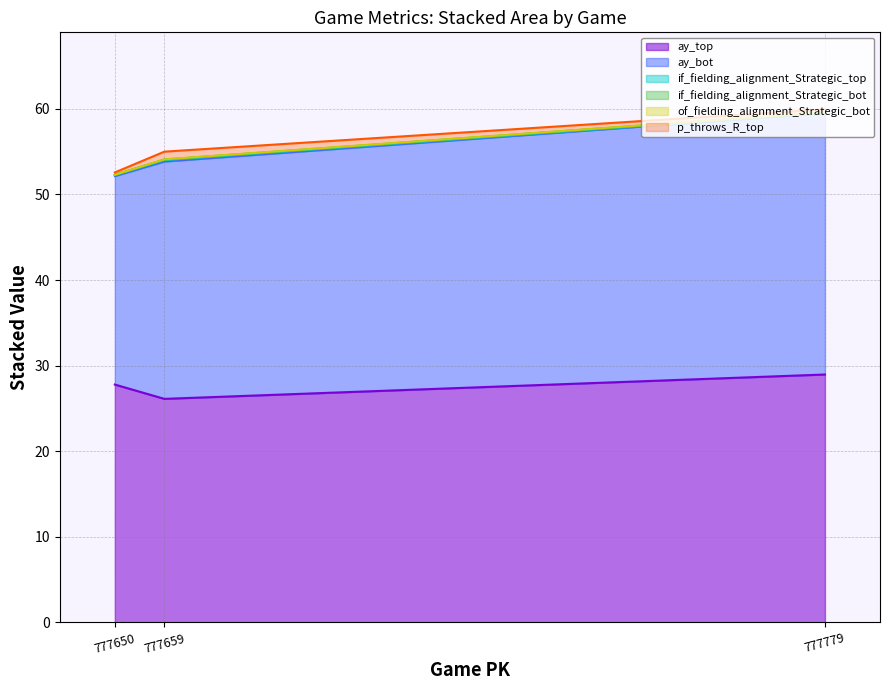

Is the value of if_fielding_alignment_Strategic_top at 777779 greater than the value of of_fielding_alignment_Strategic_bot at 777650?

Yes